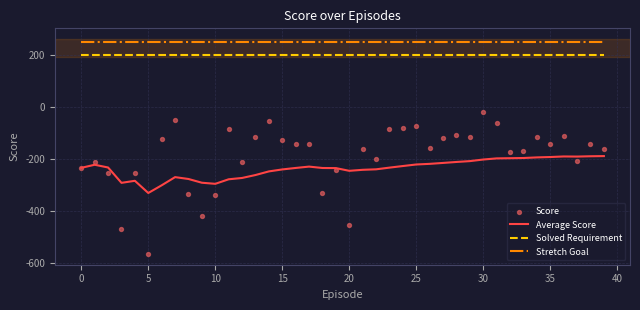

Which series has the largest total across all categories?

Stretch Goal